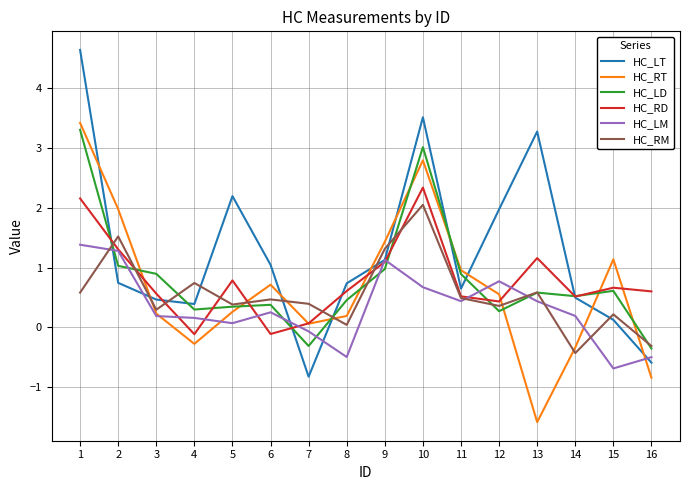

At which label does HC_LM first exceed 0?

1